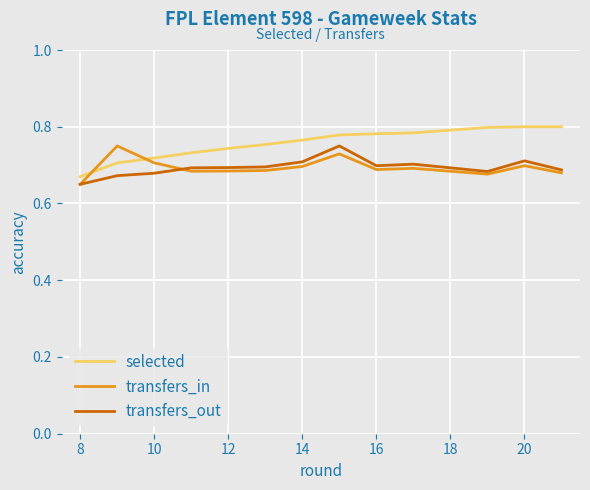

Which series has the largest total across all categories?

selected